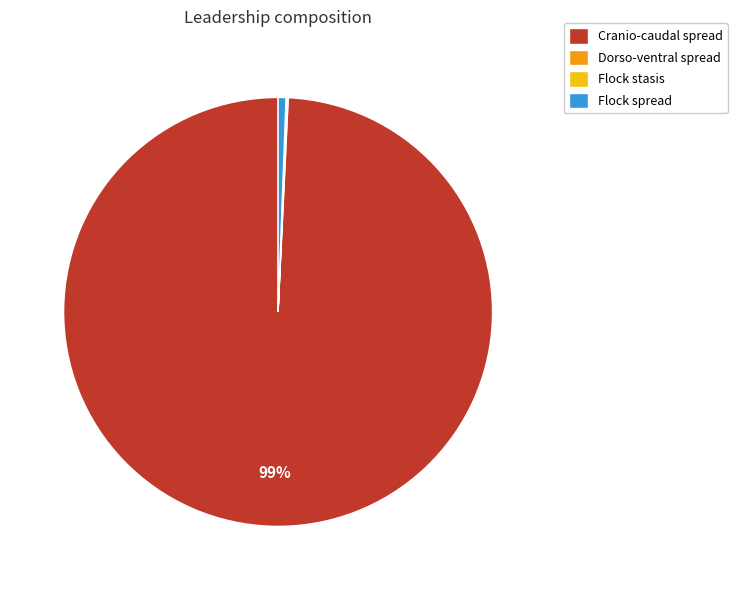

To the nearest percent, what percentage of the pie is Cranio-caudal spread?

99%